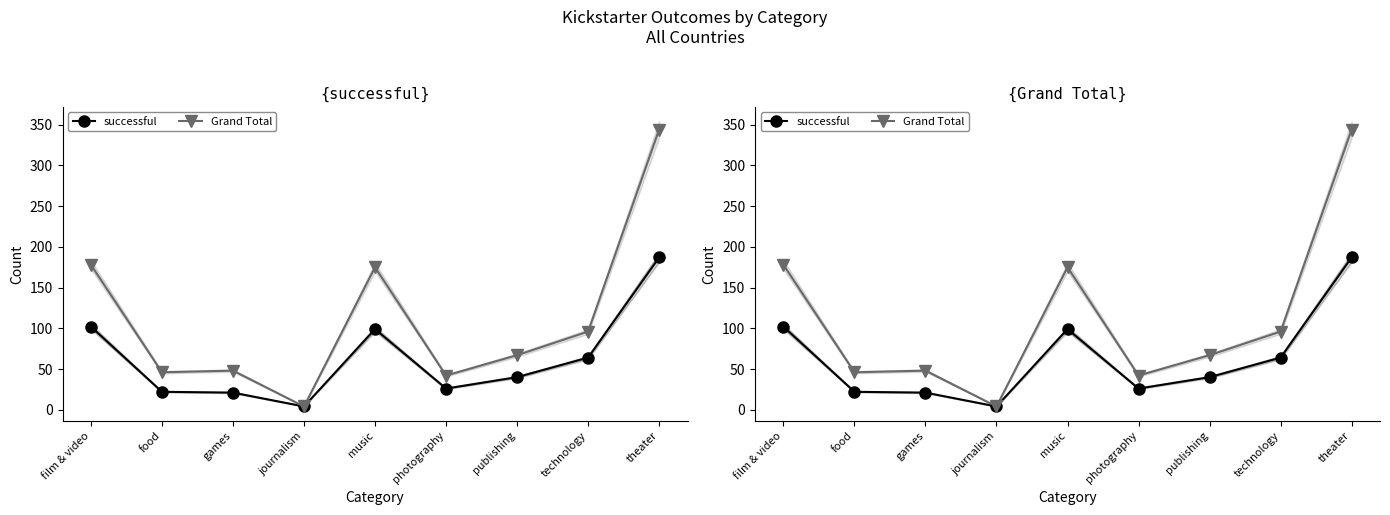

True or false: Grand Total has more than 2 interior local peaks.

False